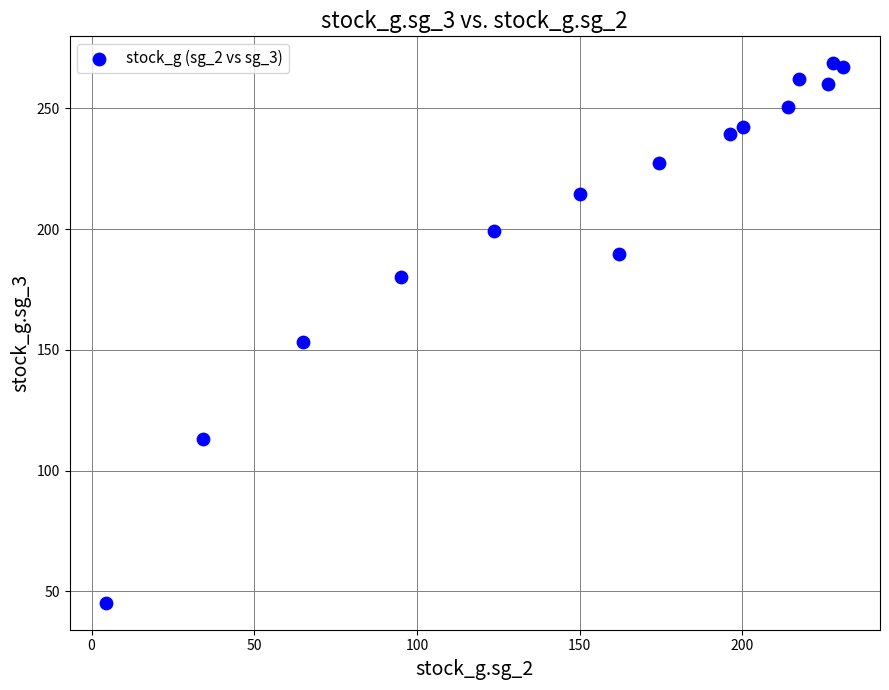

What Y value in the scatter plot is closest to 156?

153.4